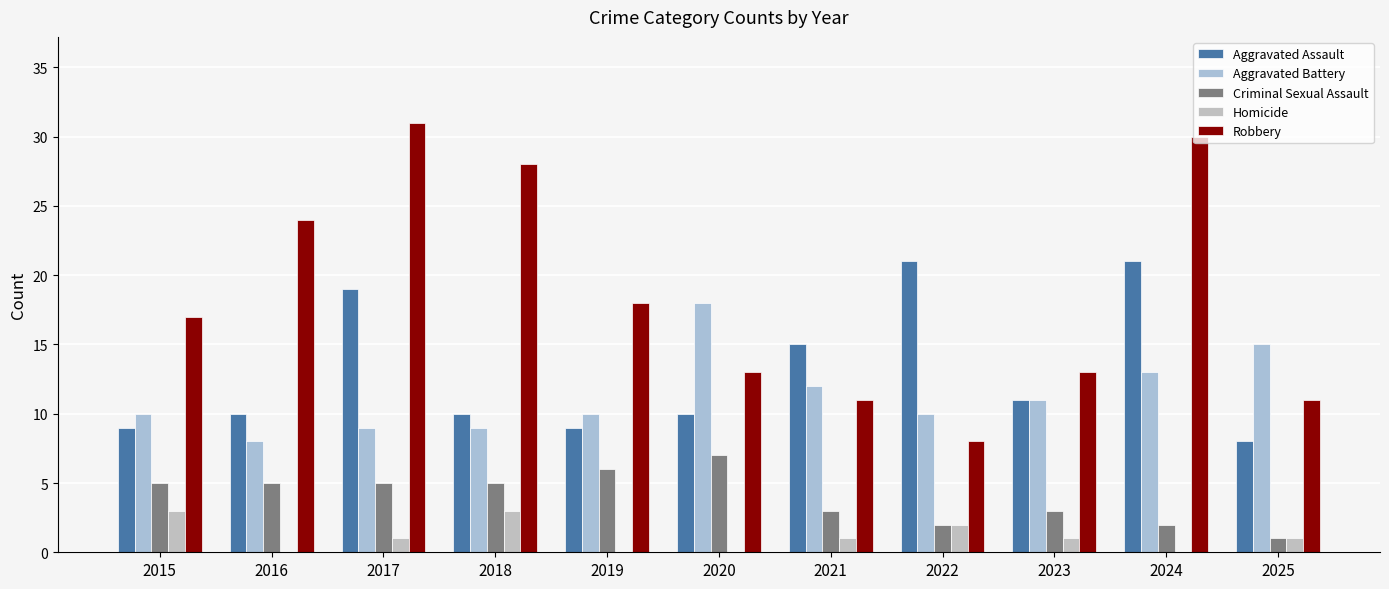

Rank the series by their maximum value, from lowest to highest.

Homicide, Criminal Sexual Assault, Aggravated Battery, Aggravated Assault, Robbery